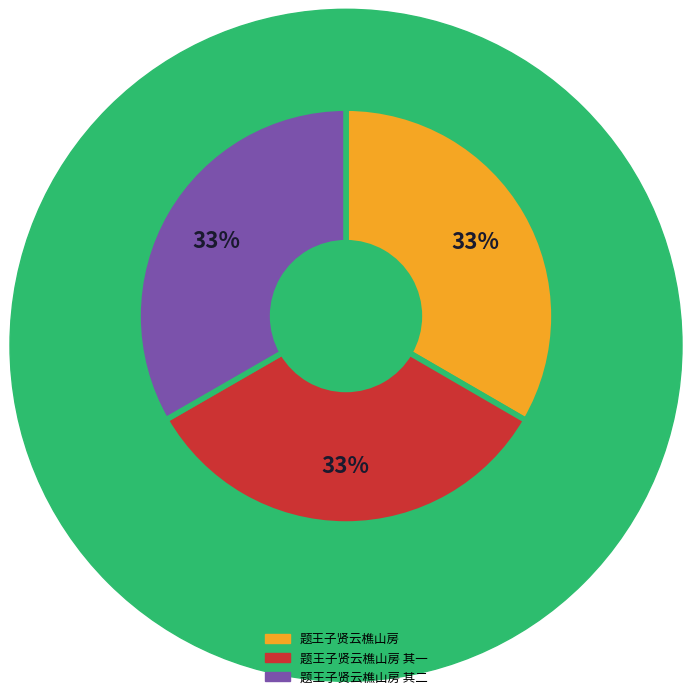

Does 题王子贤云樵山房 其一 represent more than half of the total?

No